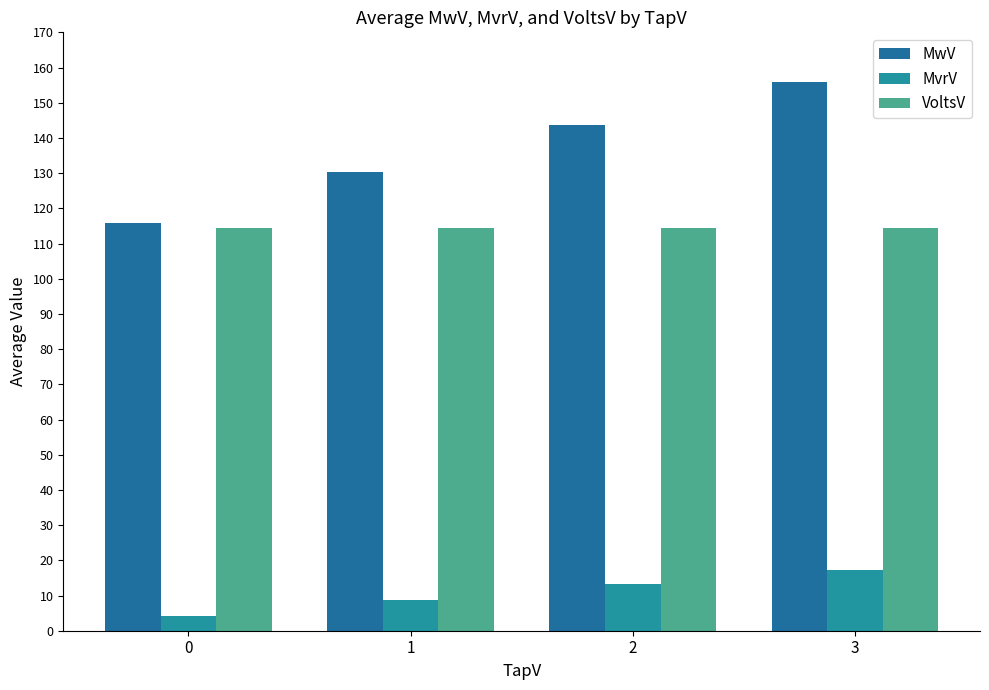

How many series are shown in this chart?

3